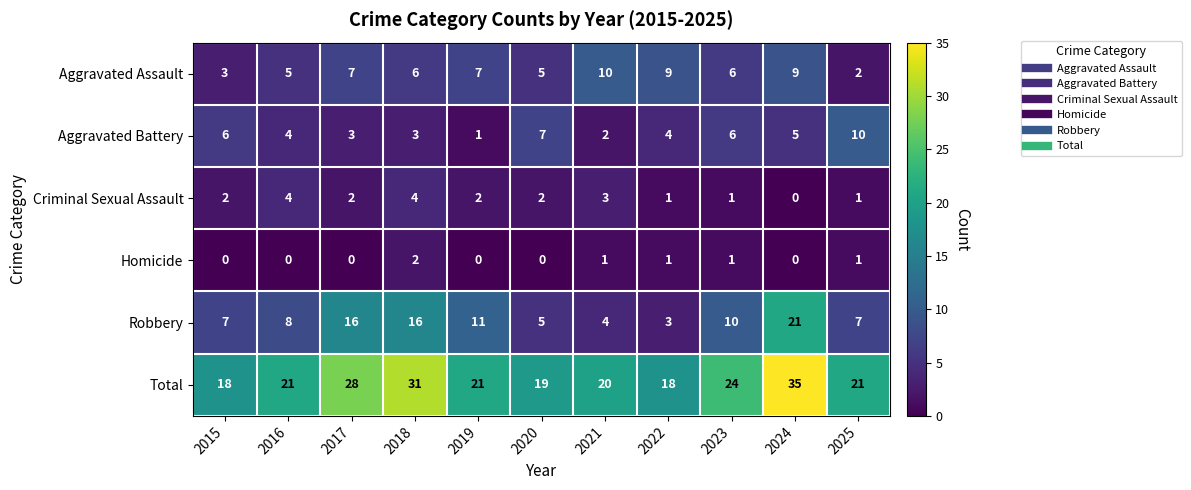

What is the sum of all Robbery values?

108